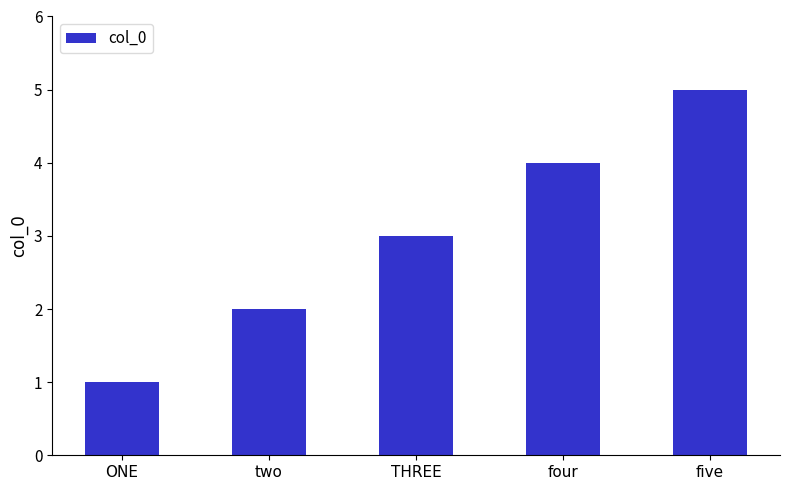

Which label corresponds to the smallest value in the chart?

ONE